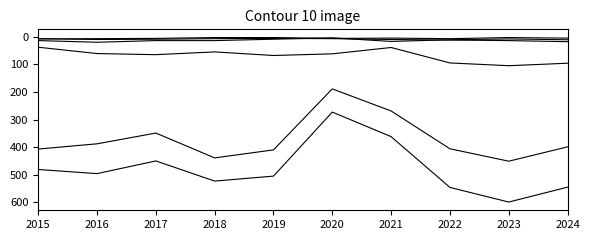

Does the chart have visible grid lines?

No